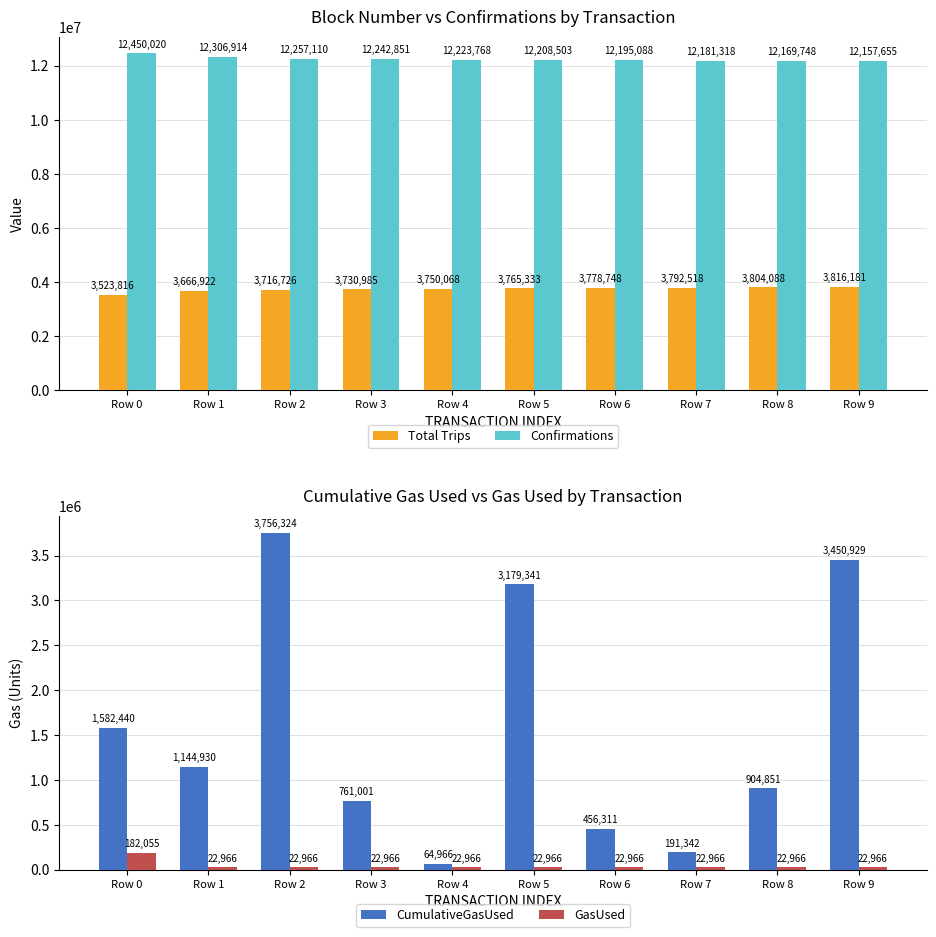

Reading right to left, extract all data points from this chart.

Total Trips: 3816181	3804088	3792518	3778748	3765333	3750068	3730985	3716726	3666922	3523816
Confirmations: 12157655	12169748	12181318	12195088	12208503	12223768	12242851	12257110	12306914	12450020
CumulativeGasUsed: 3450929	904851	191342	456311	3179341	64966	761001	3756324	1144930	1582440
GasUsed: 22966	22966	22966	22966	22966	22966	22966	22966	22966	182055